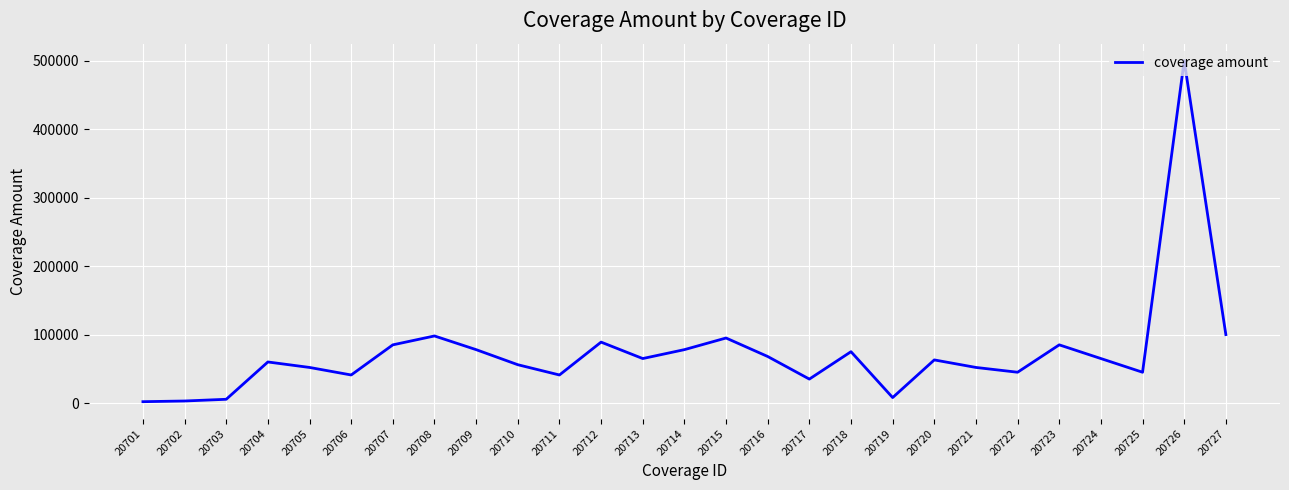

Between 20711 and 20721, which is larger?

20721